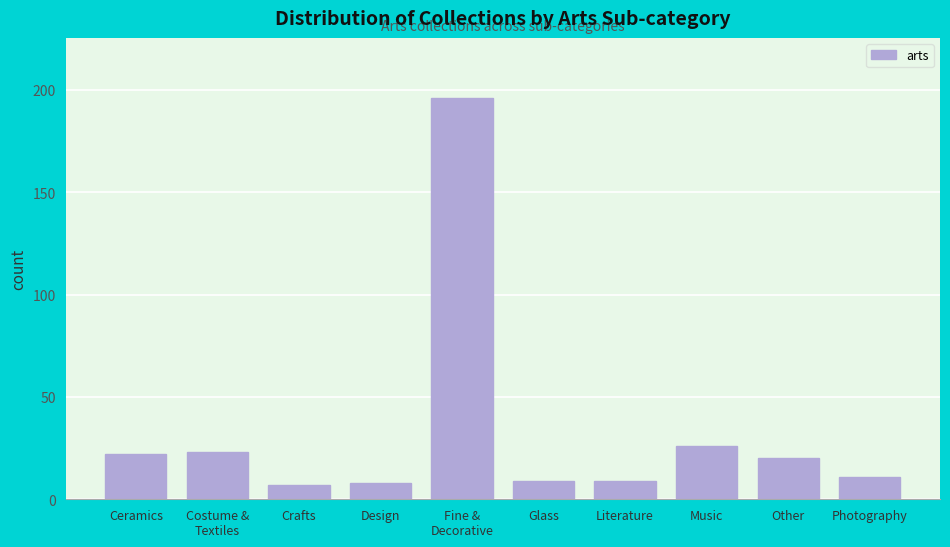

Reading right to left, transcribe all the data shown in this chart.

11	20	26	9	9	196	8	7	23	22